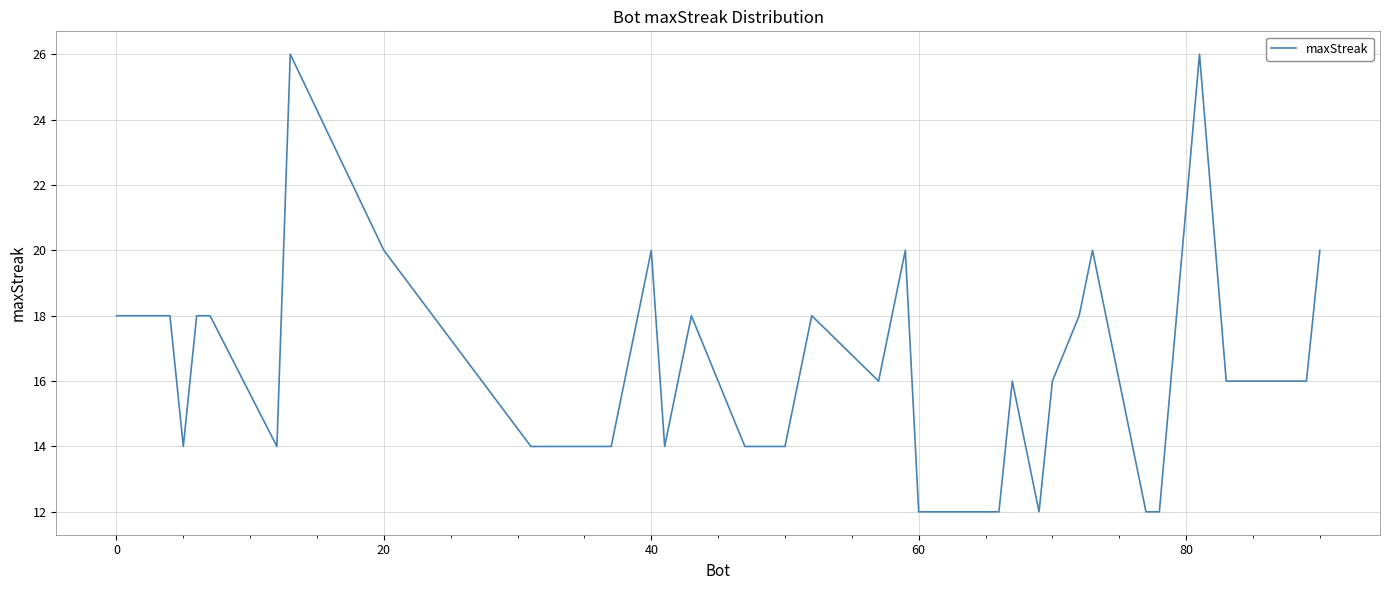

Does the chart have visible grid lines?

Yes